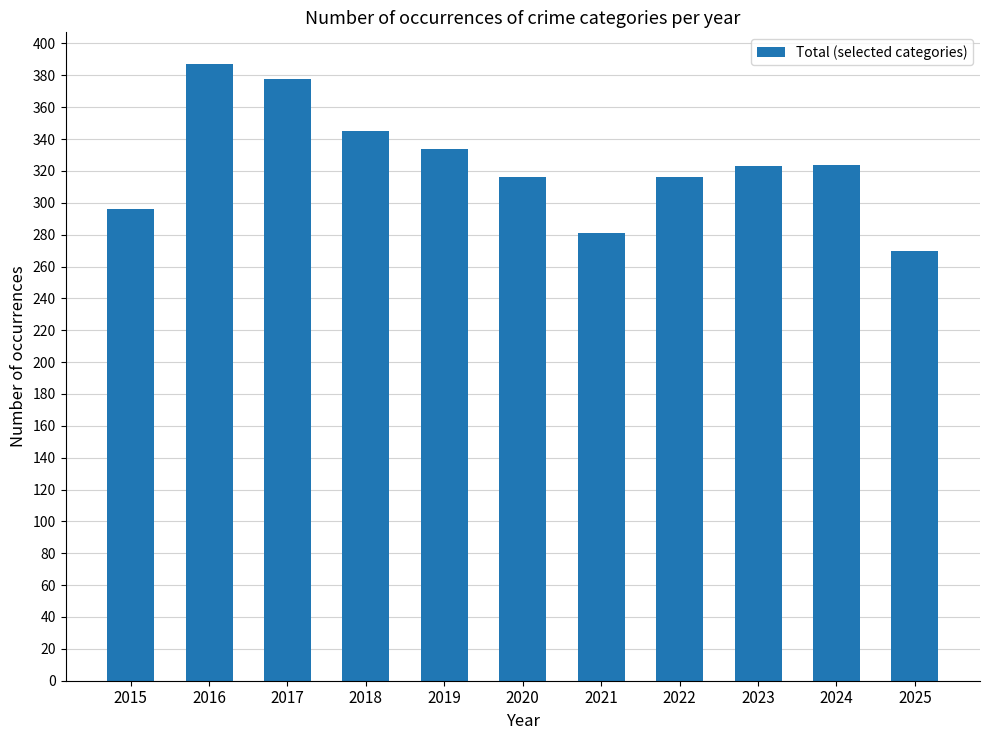

Read the value at 2024, to the nearest 5.

325